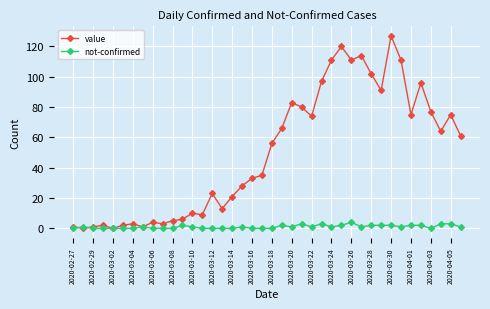

What is the sum of all not-confirmed values?

42